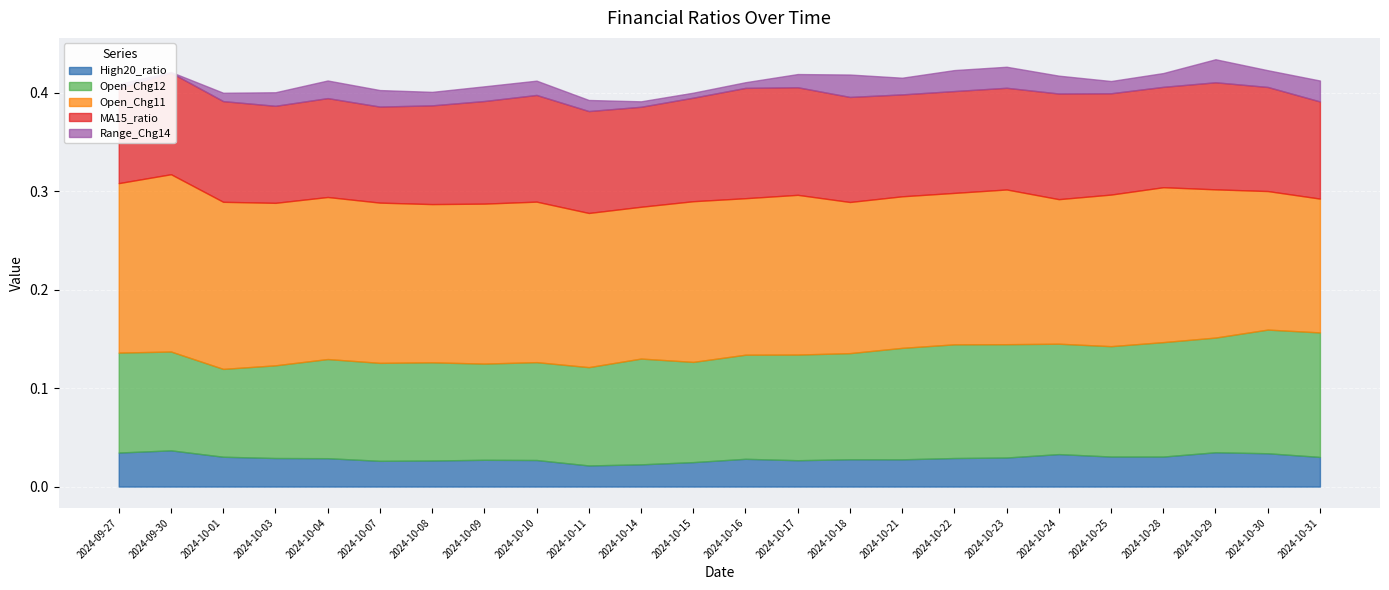

Where is Open_Chg11 nearest to the value 0?

2024-10-31